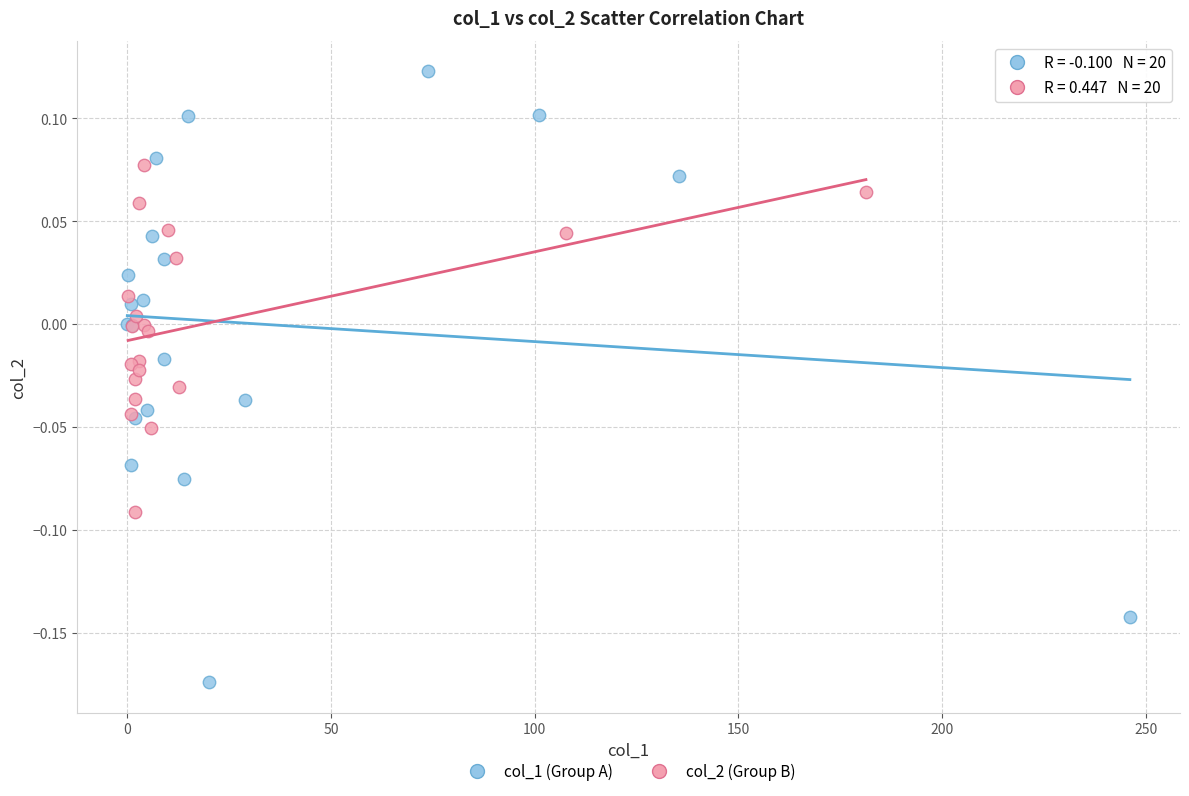

What are all the series names shown in the legend?

col_1 (Group A), col_2 (Group B)